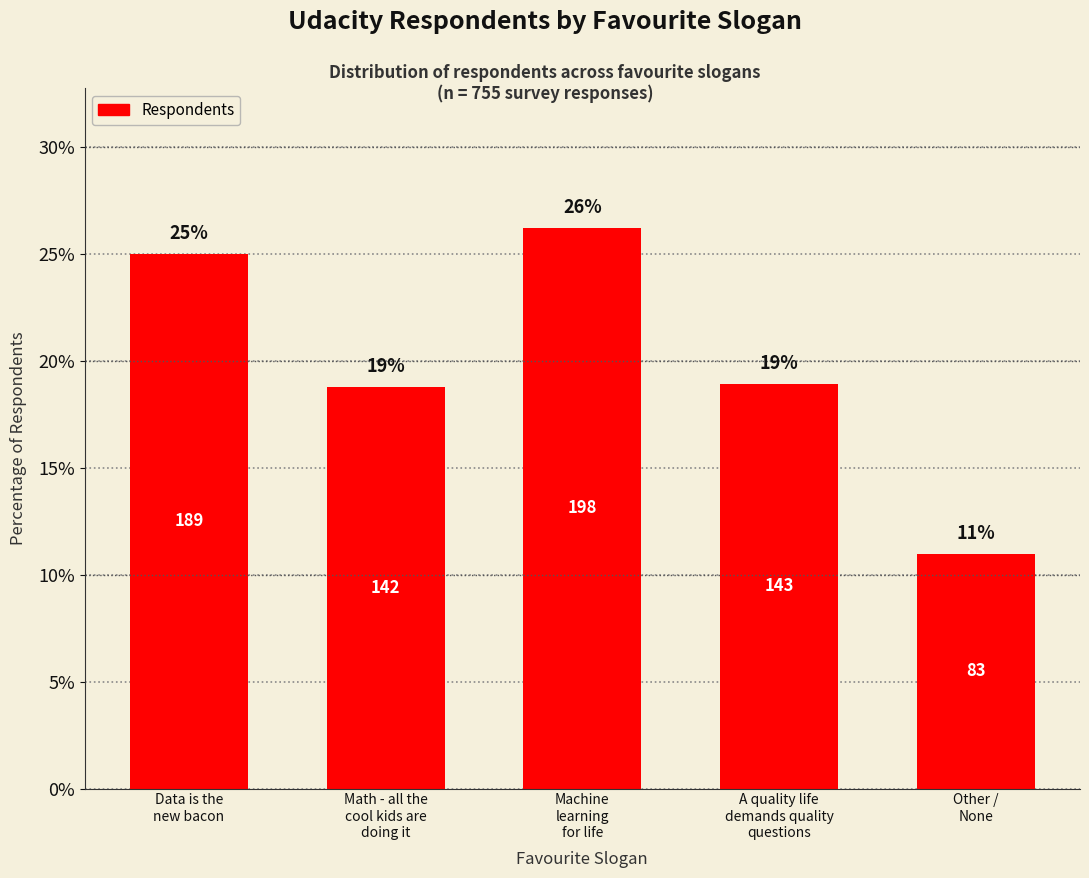

What is the minimum value shown in the chart?

11.0